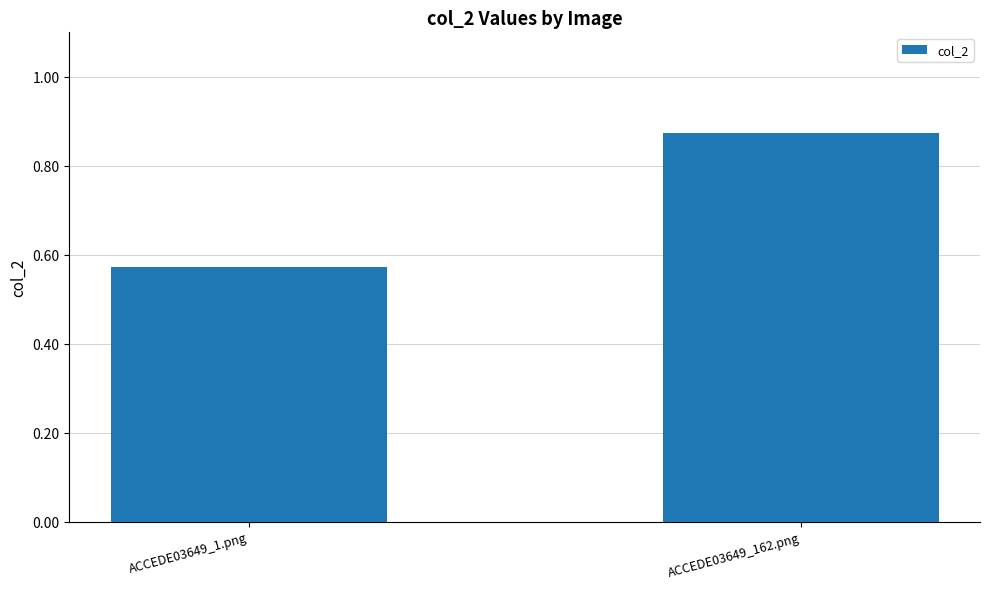

How many bars are there in total?

2